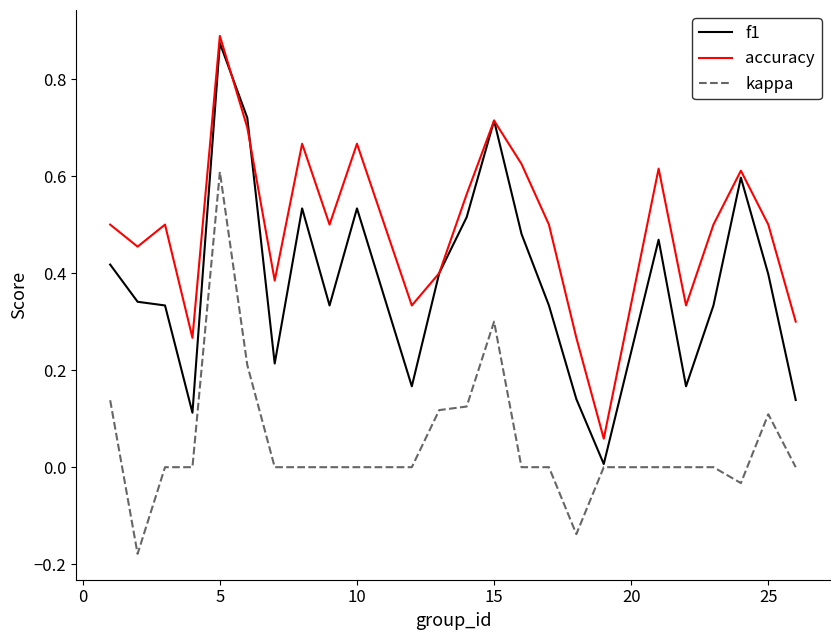

Rank the series by their average value, from lowest to highest.

kappa, f1, accuracy